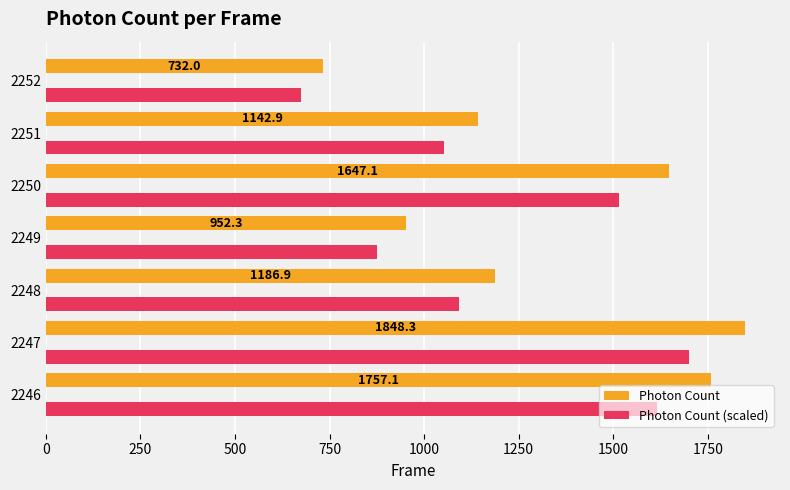

What is the minimum value shown in the chart?

673.4